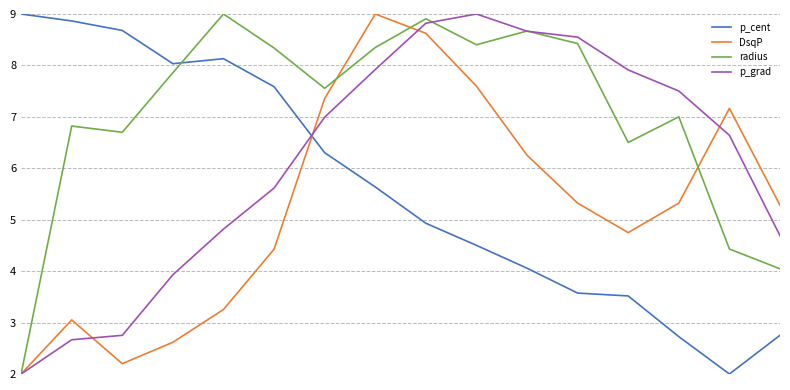

What is the lowest value of the radius series?

2.0